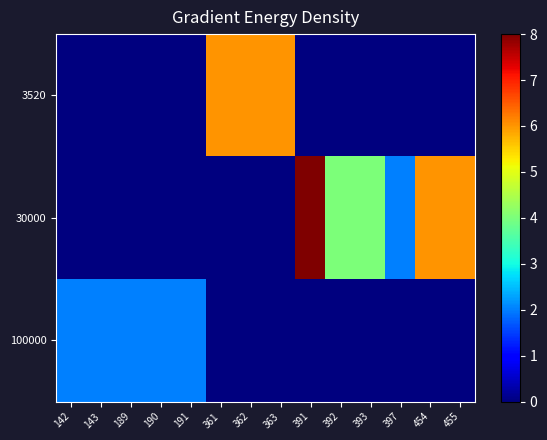

Reading right to left, extract all data points from this chart.

3520: 455=0	454=0	397=0	393=0	392=0	391=0	363=6	362=6	361=6	191=0	190=0	189=0	143=0	142=0
30000: 455=6	454=6	397=2	393=4	392=4	391=8	363=0	362=0	361=0	191=0	190=0	189=0	143=0	142=0
100000: 455=0	454=0	397=0	393=0	392=0	391=0	363=0	362=0	361=0	191=2	190=2	189=2	143=2	142=2